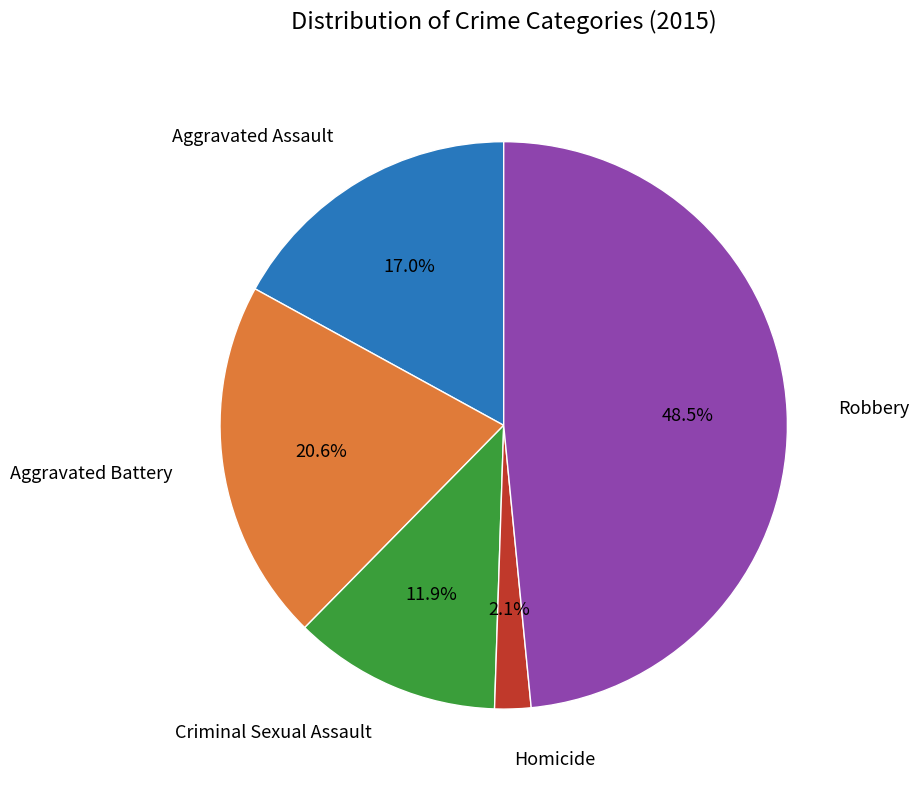

Count the number of slices in the pie.

5